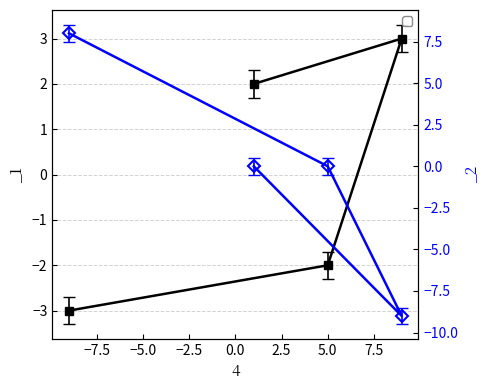

Is it true that _2 equals -9 at 9?

True